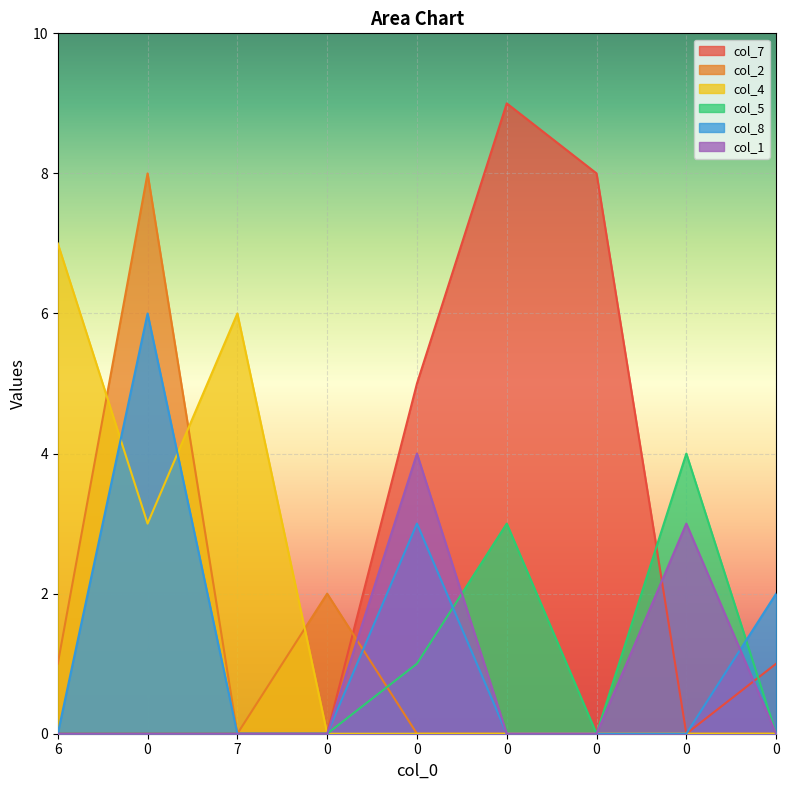

Reading left to right, transcribe all the data shown in this chart.

col_7: 0	0	0	0	5	9	8	0	1
col_2: 1	8	0	2	0	0	0	0	0
col_4: 7	3	6	0	0	0	0	0	0
col_5: 0	0	0	0	1	3	0	4	0
col_8: 0	6	0	0	3	0	0	0	2
col_1: 0	0	0	0	4	0	0	3	0